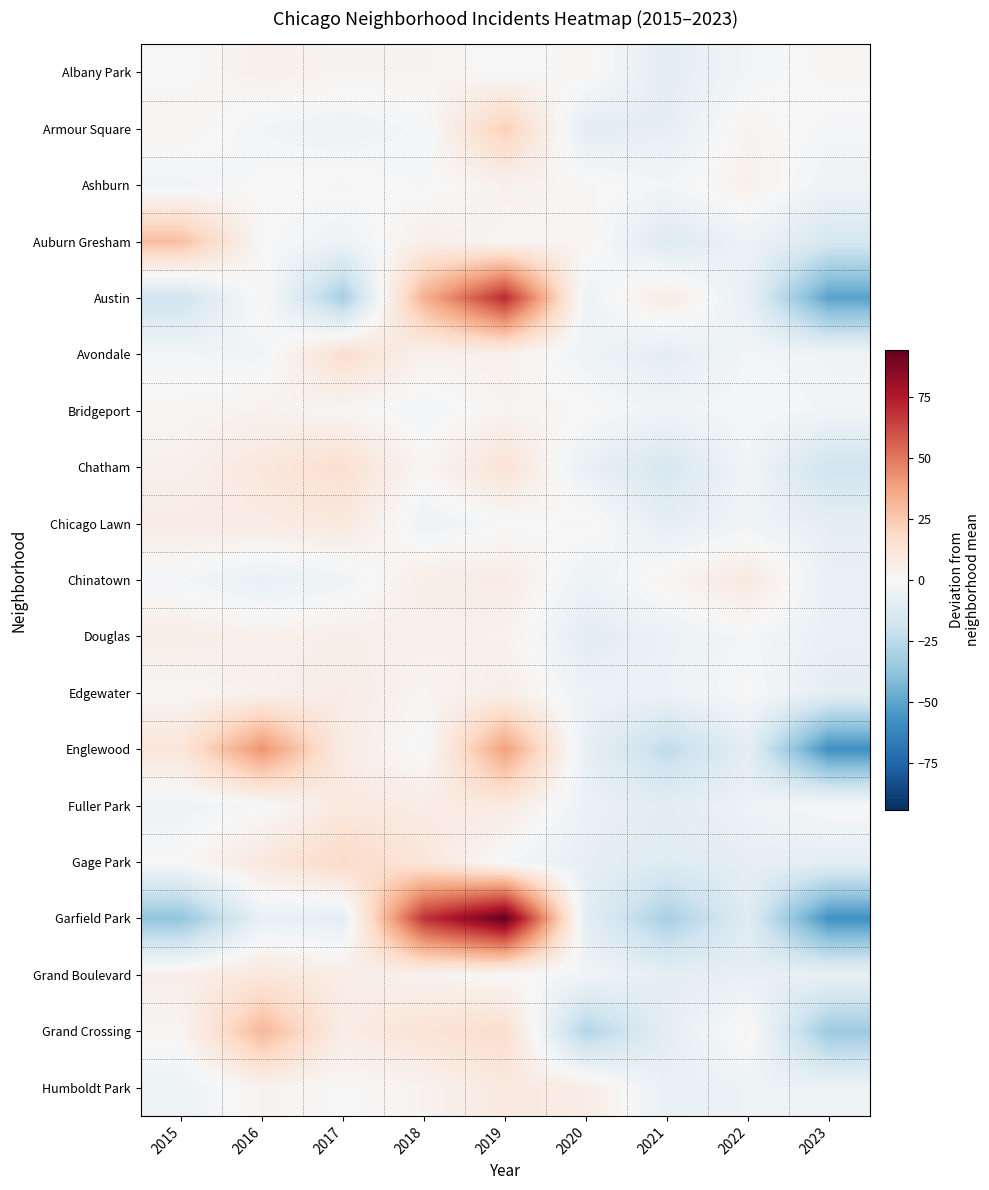

At 2015, list the series in order from largest to smallest.

Auburn Gresham, Englewood, Chicago Lawn, Douglas, Grand Boulevard, Chatham, Armour Square, Grand Crossing, Bridgeport, Edgewater, Gage Park, Albany Park, Chinatown, Avondale, Ashburn, Fuller Park, Humboldt Park, Austin, Garfield Park